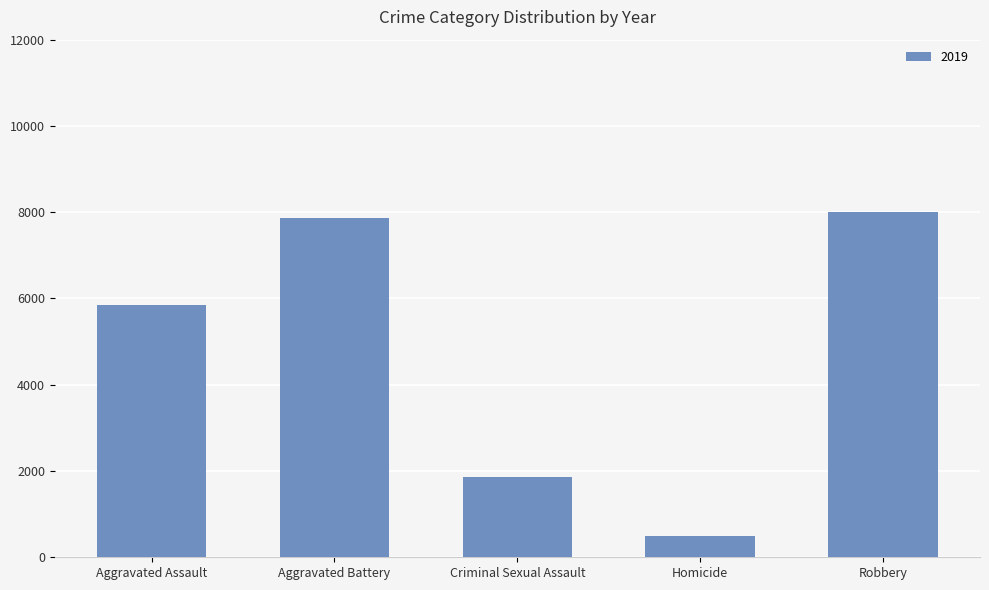

Which has a higher value, Homicide or Criminal Sexual Assault?

Criminal Sexual Assault